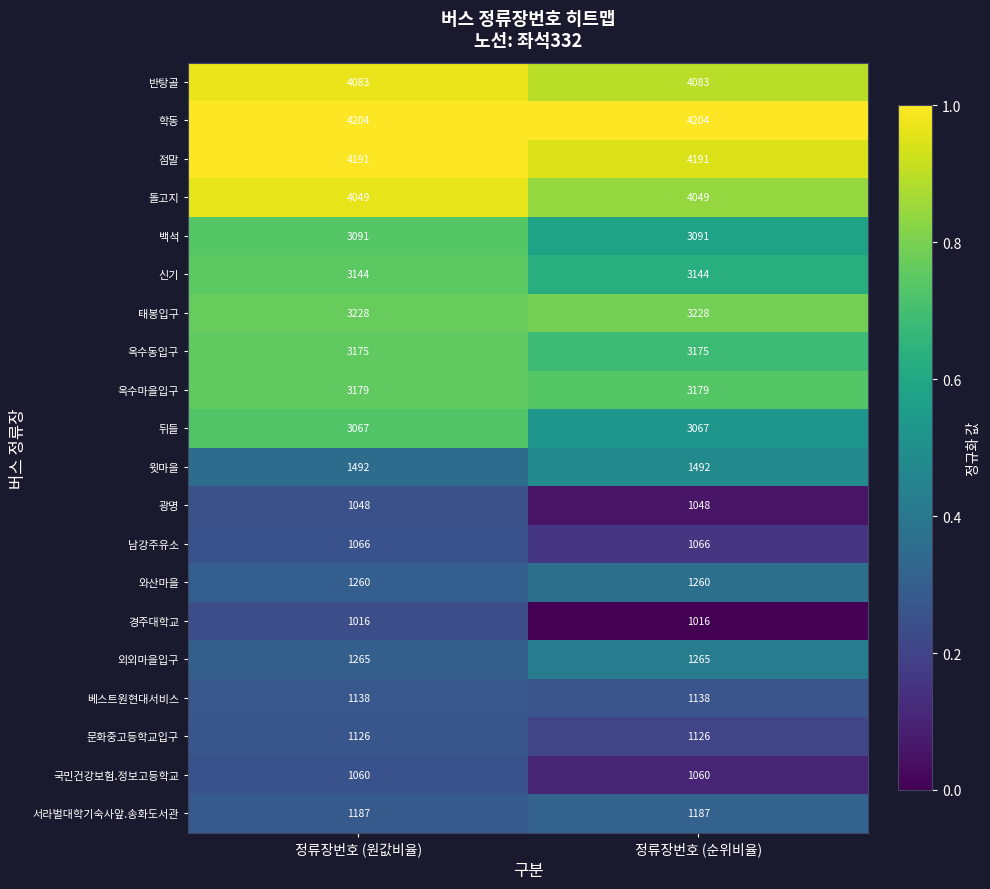

Rank the series at 정류장번호 (순위비율) from lowest to highest value.

경주대학교, 광명, 국민건강보험.정보고등학교, 남강주유소, 문화중고등학교입구, 베스트원현대서비스, 서라벌대학기숙사앞.송화도서관, 와산마을, 외외마을입구, 윗마을, 뒤들, 백석, 신기, 옥수동입구, 옥수마을입구, 태봉입구, 돌고지, 반탕골, 점말, 학동